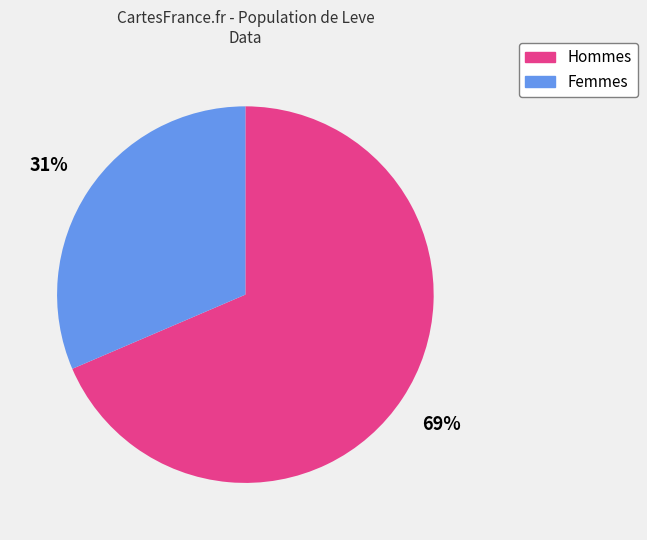

To the nearest percent, what is the average slice percentage?

50%